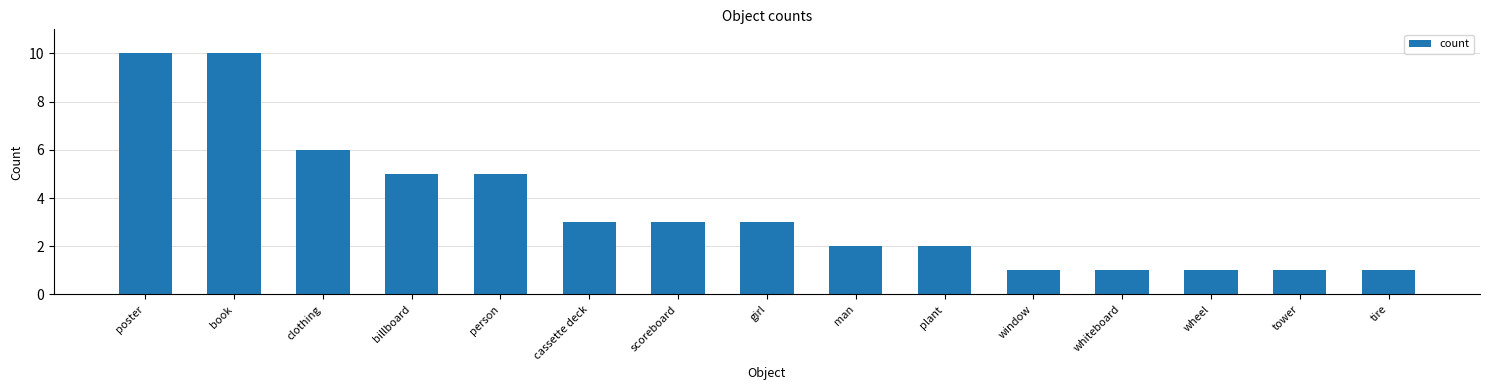

What is the difference between the values at poster and cassette deck?

7